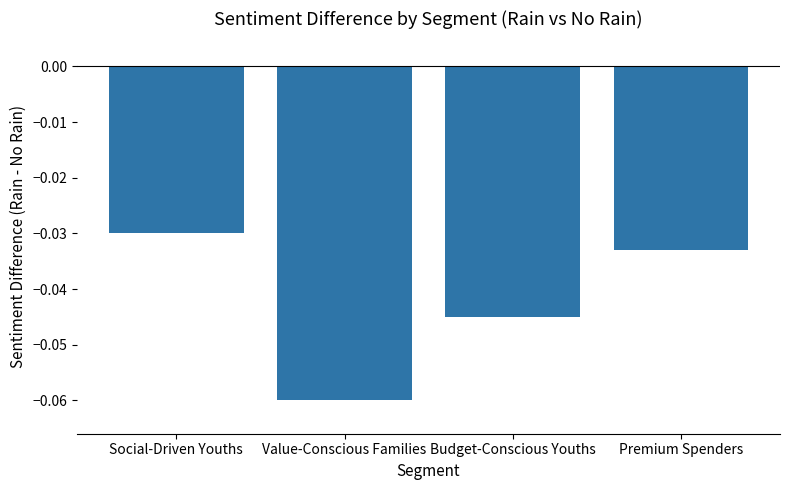

Rank the categories by value from highest to lowest.

Social-Driven Youths, Premium Spenders, Budget-Conscious Youths, Value-Conscious Families